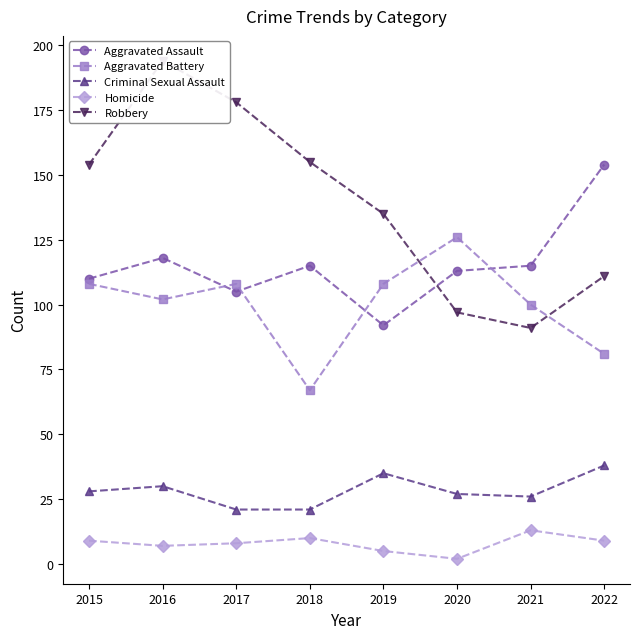

What is the spread (max minus min) of values at 2020?

124